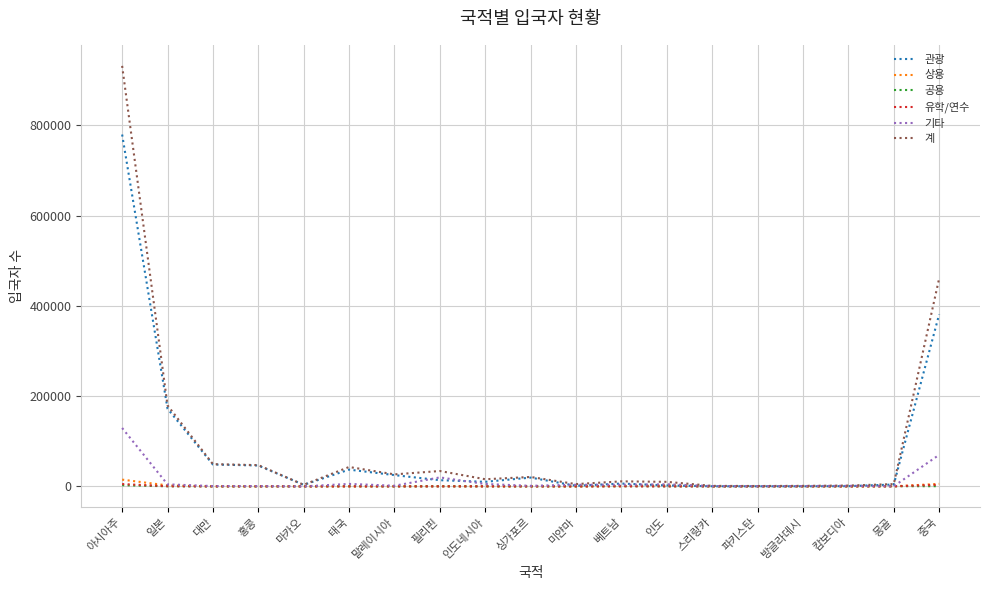

Which series has the largest range (max minus min)?

계